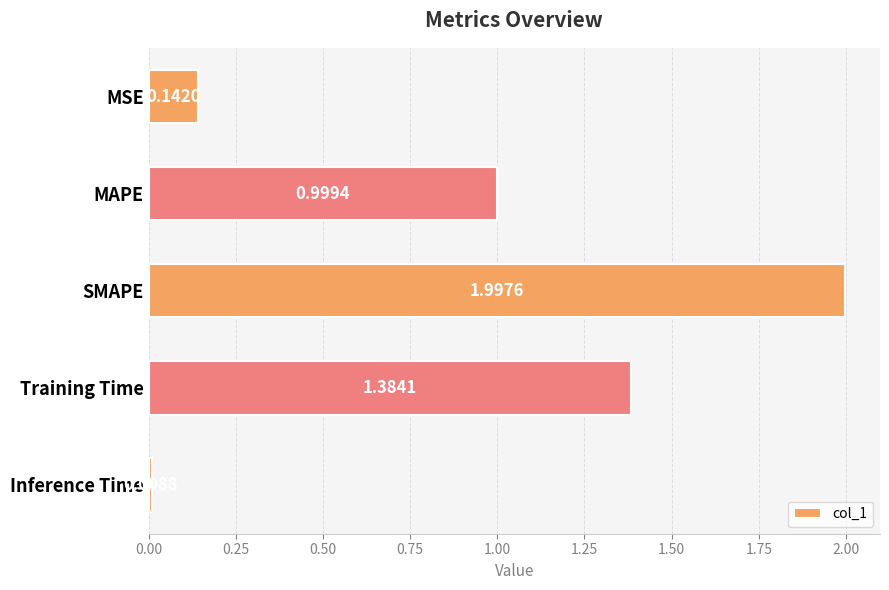

What is the label of the 1st bar from the top?

MSE